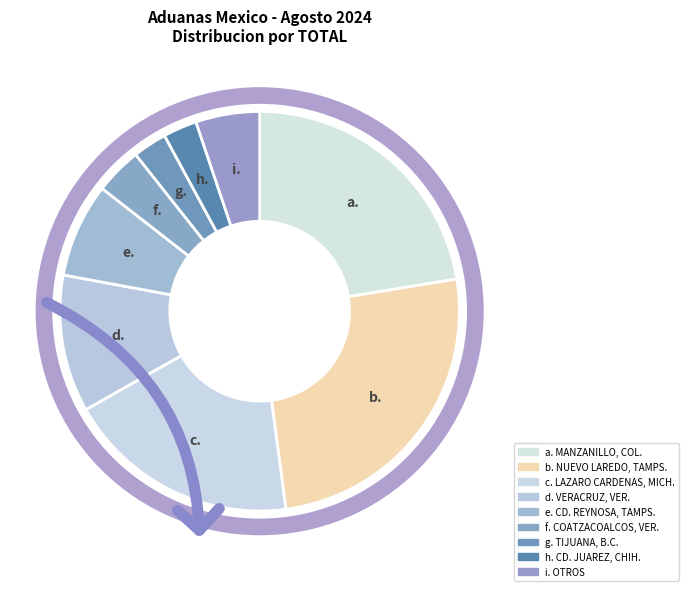

Is there a majority slice in this chart?

No